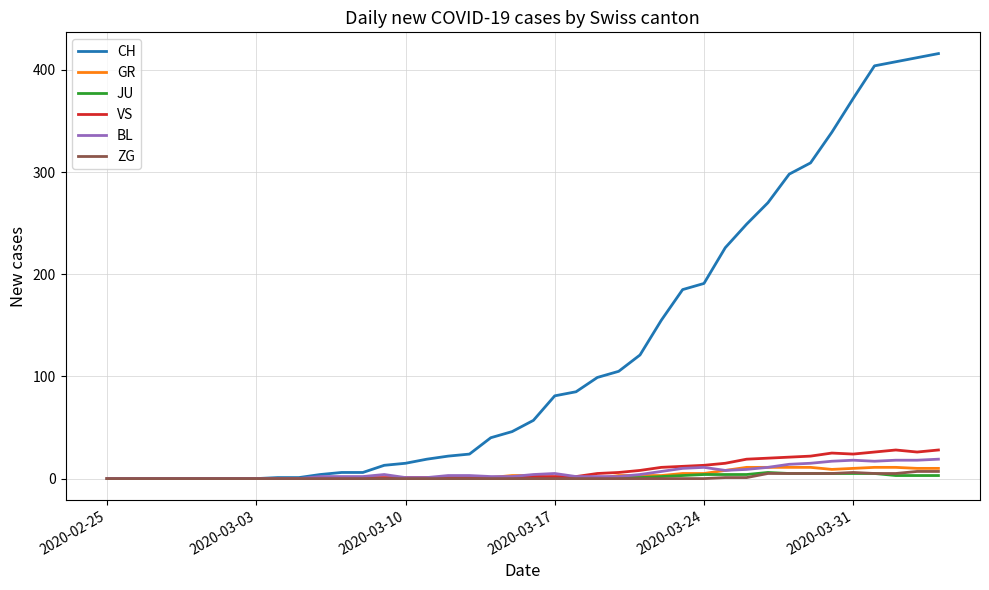

Which series has the largest total across all categories?

CH